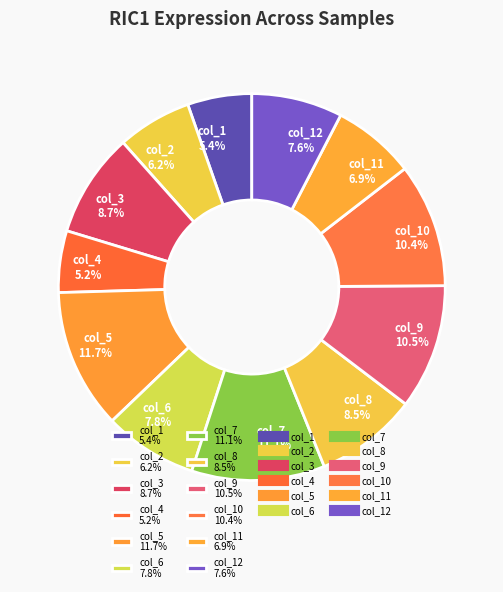

What percentage do col_7 11.1% and col_4 5.2% together represent?

16.3%